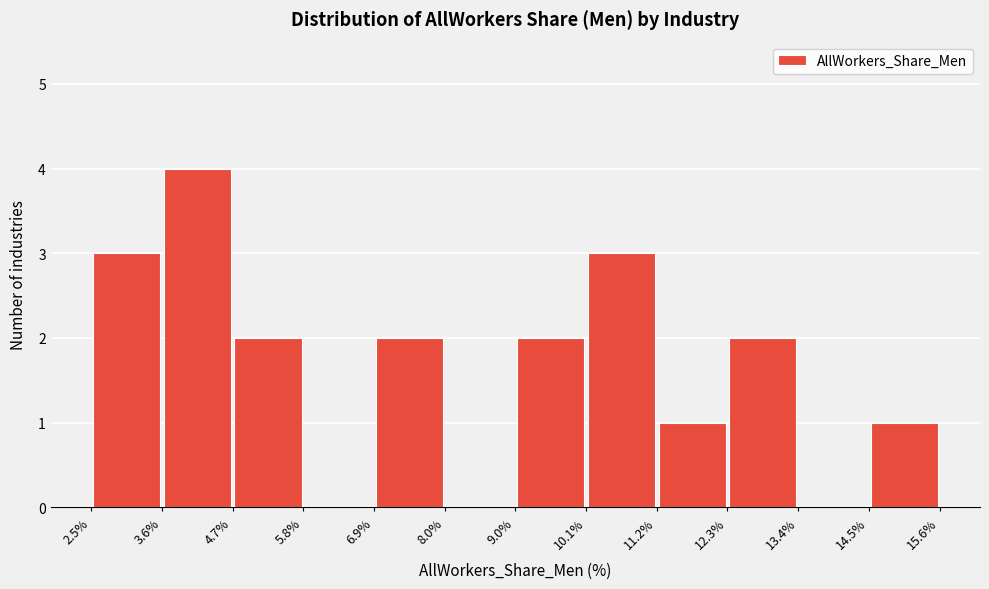

Reading left to right, list every bar in this chart as the range it spans on the x-axis followed by its height. The values are not printed on the chart, so give them approximately, as read against the axis.

2.5% to 3.6%: 3
3.6% to 4.7%: 4
4.7% to 5.8%: 2
5.8% to 6.9%: 0
6.9% to 8.0%: 2
8.0% to 9.0%: 0
9.0% to 10.1%: 2
10.1% to 11.2%: 3
11.2% to 12.3%: 1
12.3% to 13.4%: 2
13.4% to 14.5%: 0
14.5% to 15.6%: 1